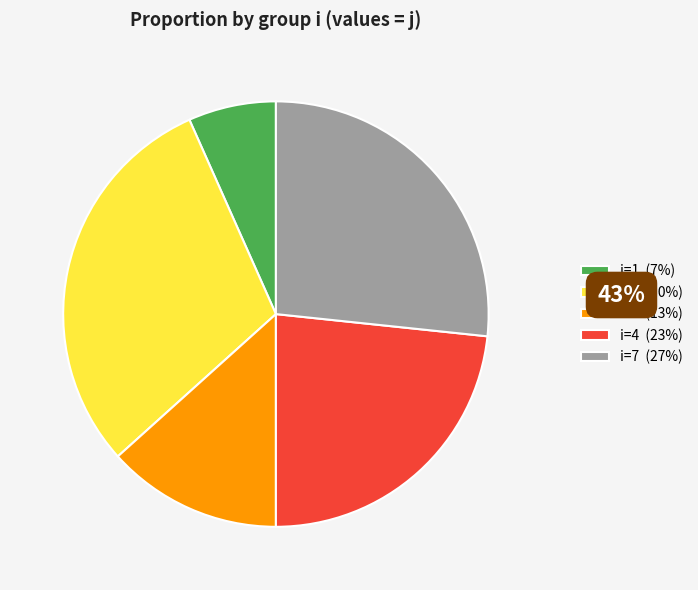

The i=7 (27%) slice represents 16% of the pie. True or false?

False